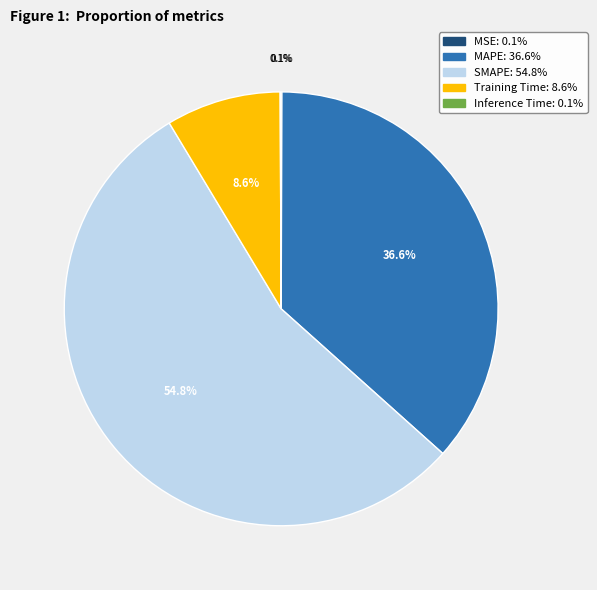

Combined, what portion of the pie is MAPE and Training Time?

45.1%